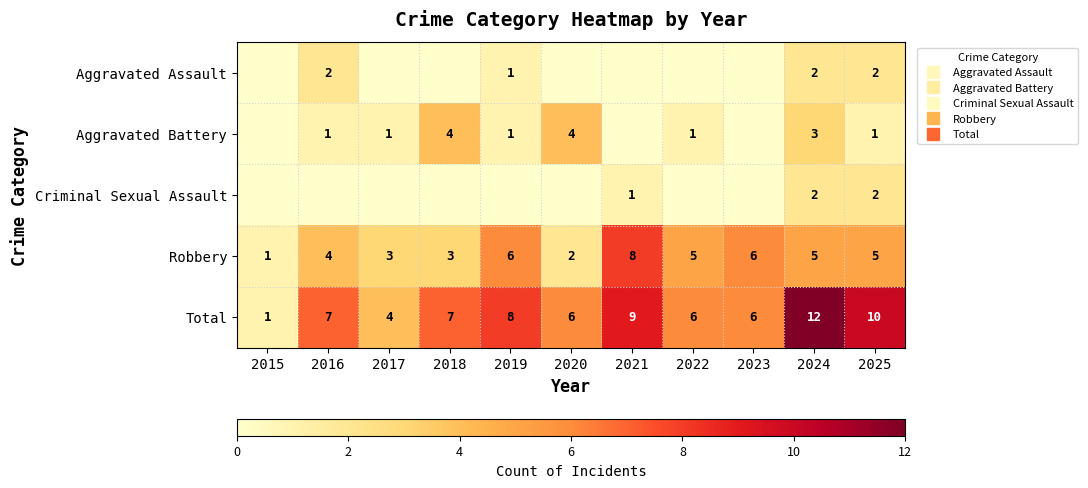

At which category is the sum across all series the highest?

2024